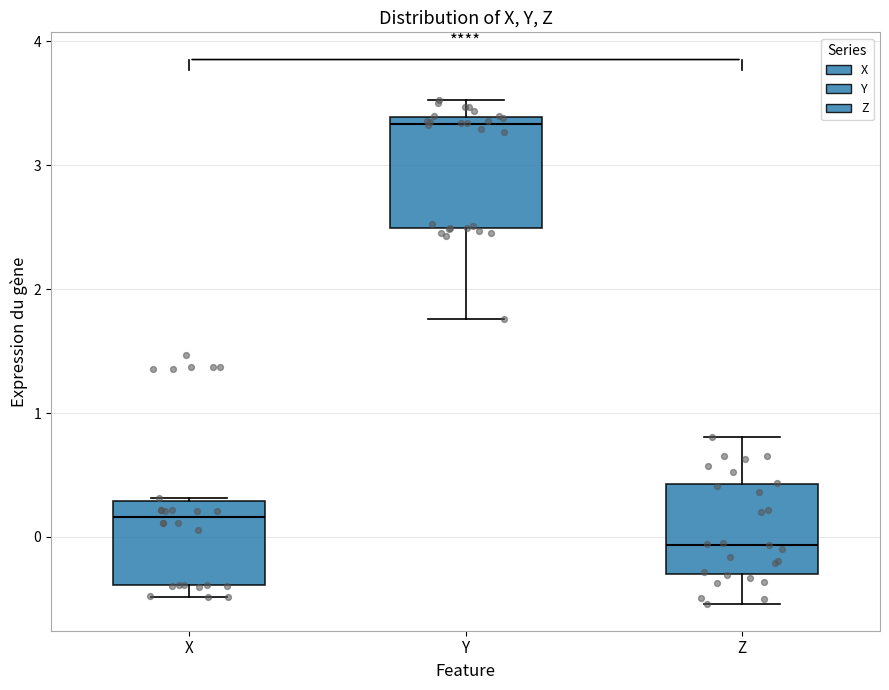

Comparing the boxes themselves (not the whiskers), which one is the tallest?

Y